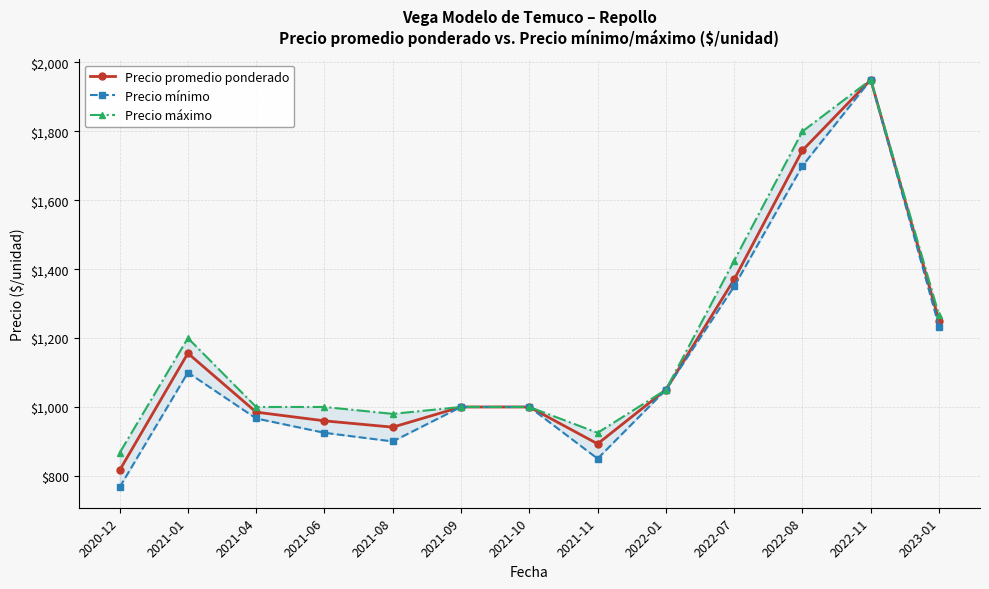

In Precio mínimo, how many points are higher than both neighbors (excluding endpoints)?

2